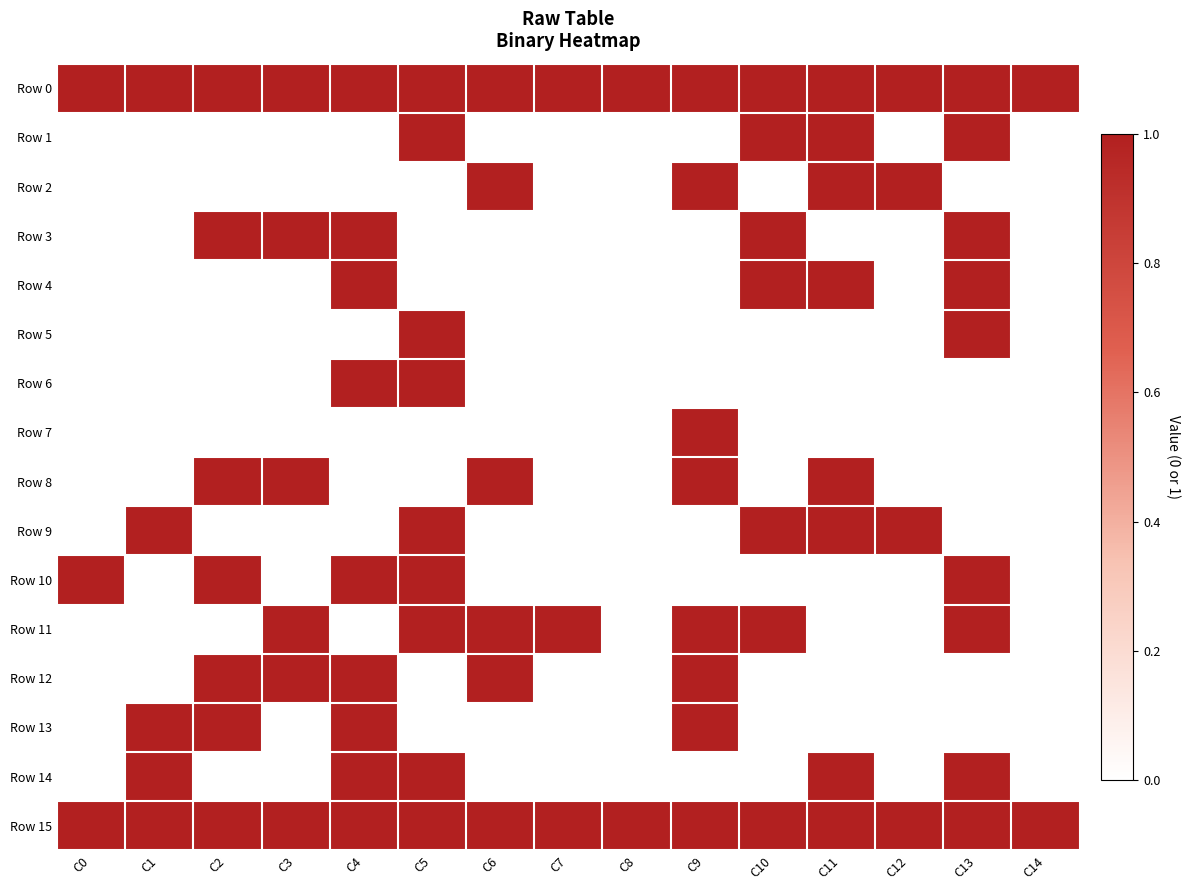

Which series changed the most between C1 and C2?

Row 3